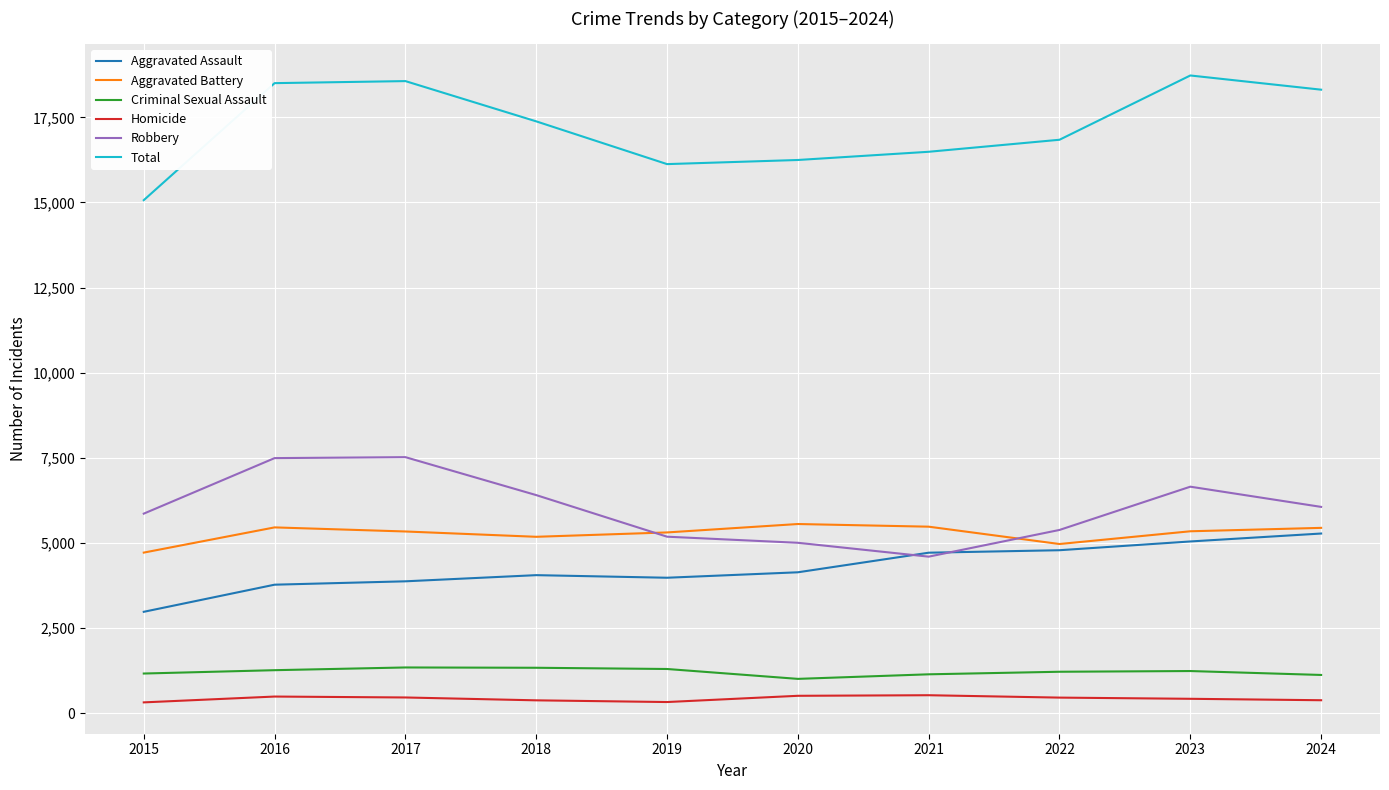

What is the difference between the highest and lowest values at 2021?

15954